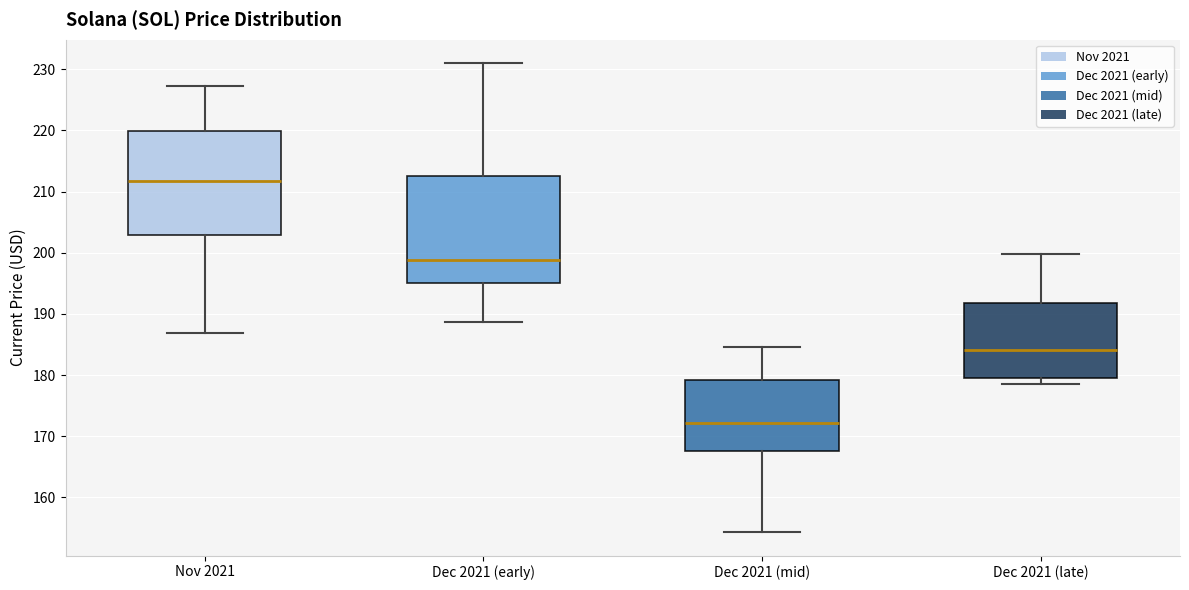

Reading left to right, read every box against the y-axis: the position of its median line, the range the box covers, and the ends of its whiskers. The values are not printed on the chart, so give them approximately, as read against the axis.

Nov 2021: median 212, box 203 to 220, whiskers 187 to 227
Dec 2021 (early): median 199, box 195 to 213, whiskers 189 to 231
Dec 2021 (mid): median 172, box 168 to 179, whiskers 154 to 185
Dec 2021 (late): median 184, box 180 to 192, whiskers 179 to 200